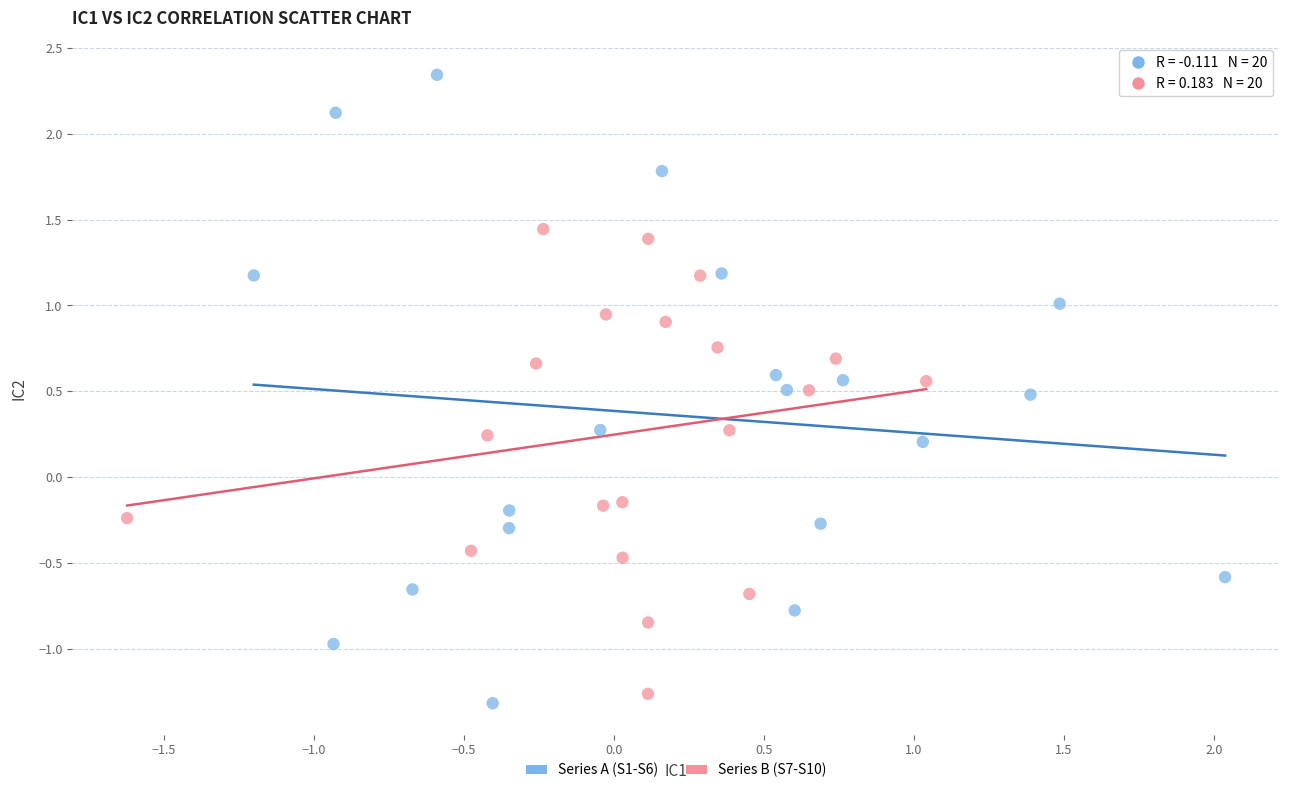

Which series reaches the maximum Y coordinate?

Series A (S1-S6)